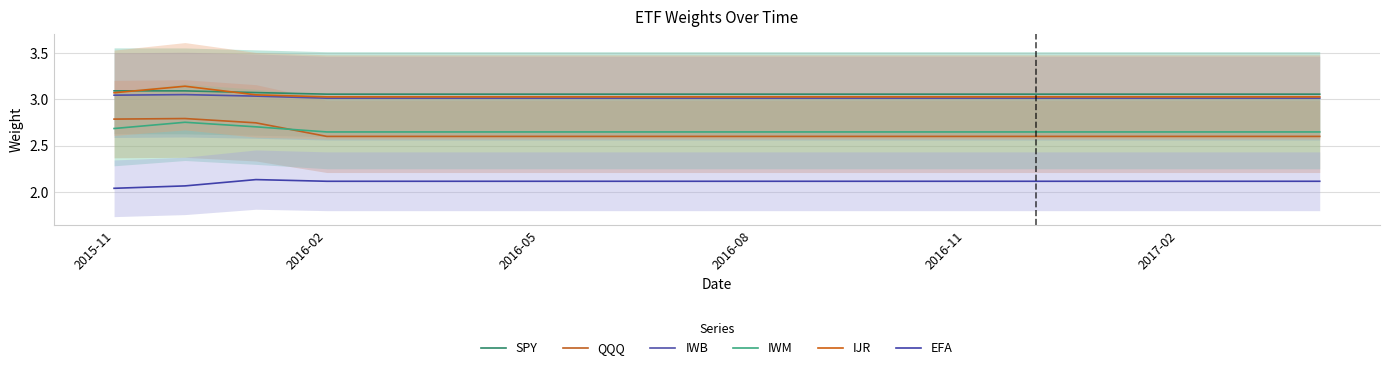

Is this an area chart (filled region under the line)?

No